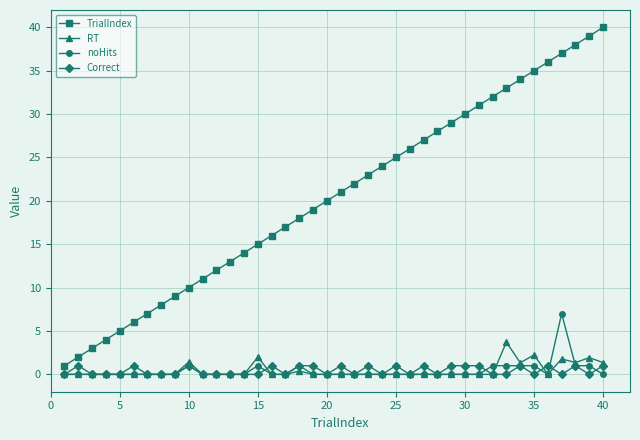

Rank the series by their maximum value, from lowest to highest.

Correct, RT, noHits, TrialIndex